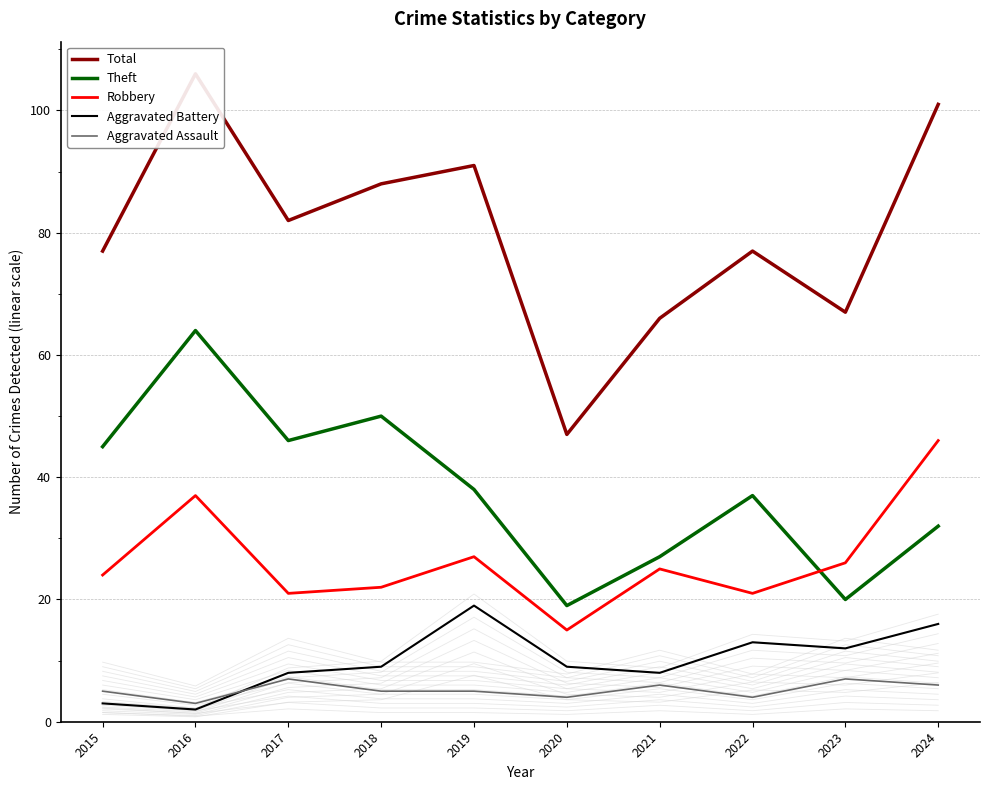

The value of Robbery at 2021 is 16. True or false?

False